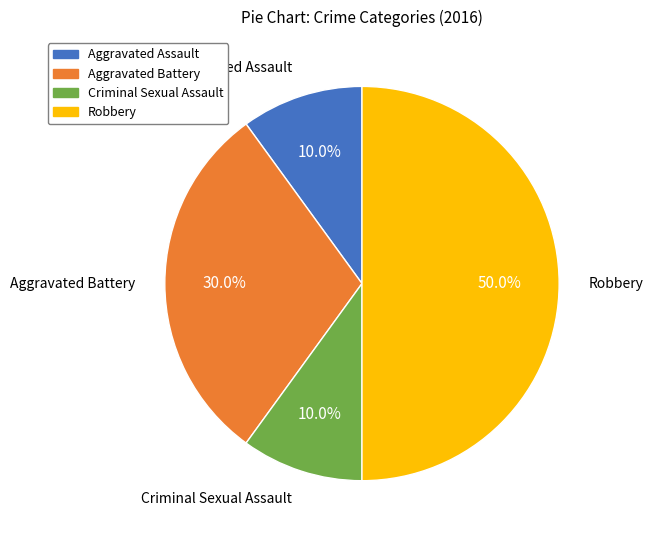

Which has a higher value, Aggravated Battery or Robbery?

Robbery